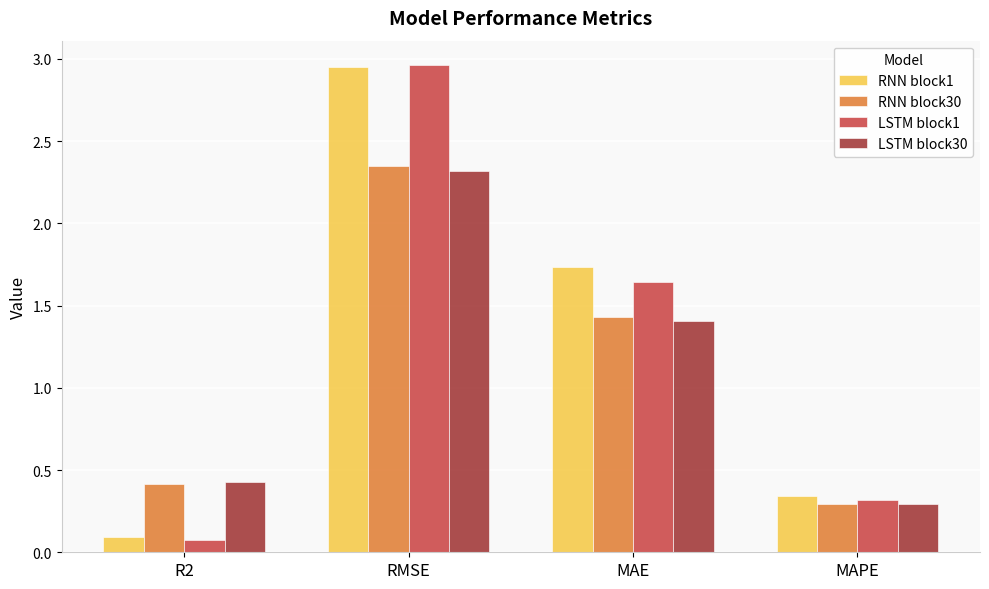

At how many categories does at least one series exceed 1?

2